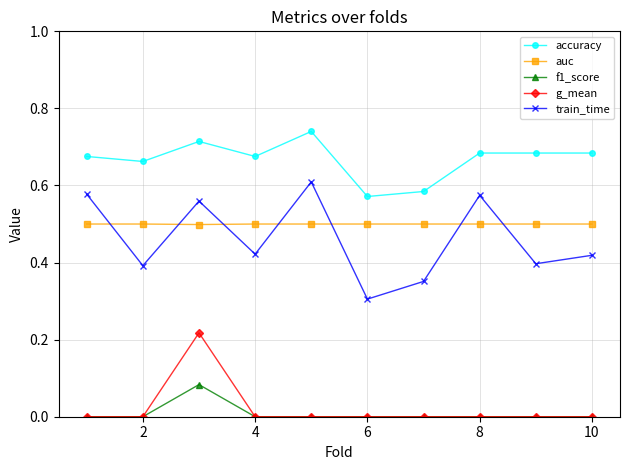

True or false: accuracy and train_time cross at least once.

False